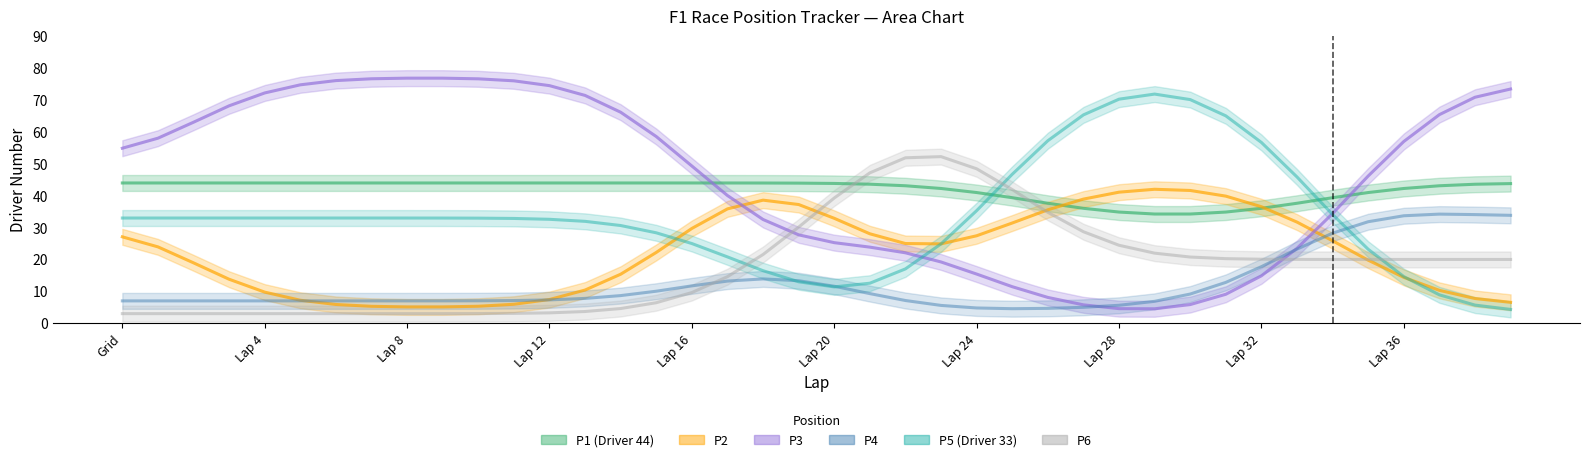

How many series are shown in this chart?

6